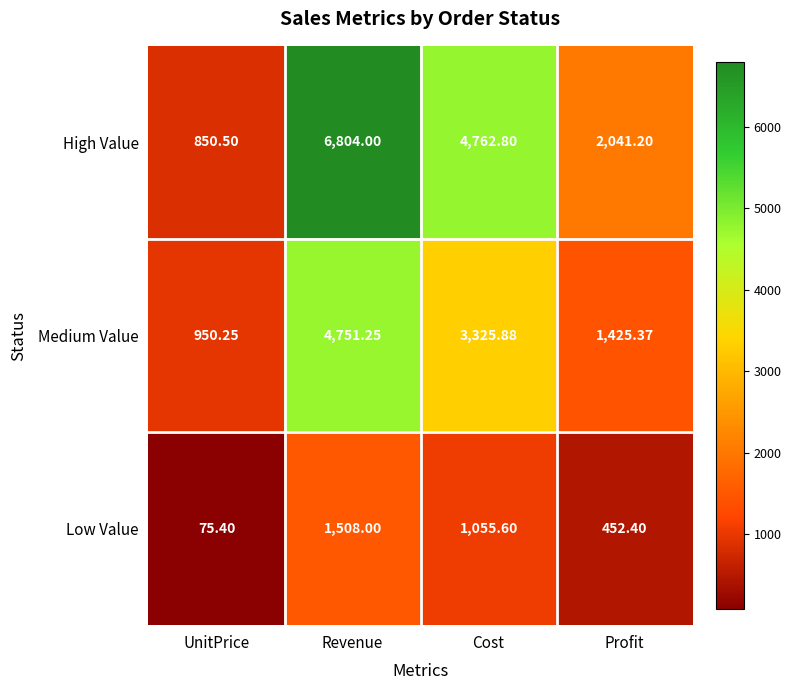

At which label is High Value closest to 3827?

Cost